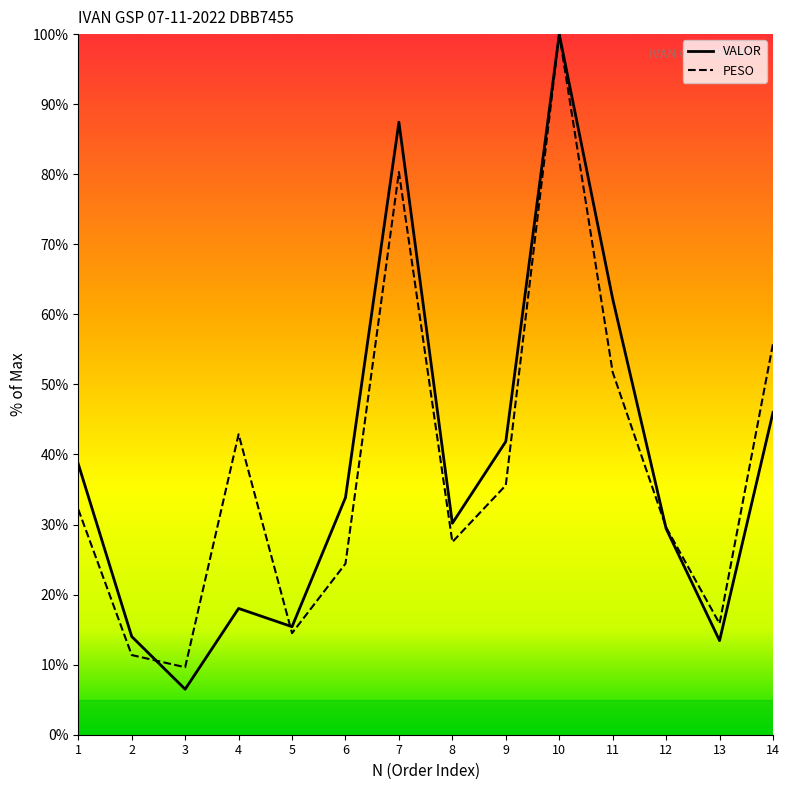

Where is the first local minimum for VALOR?

3